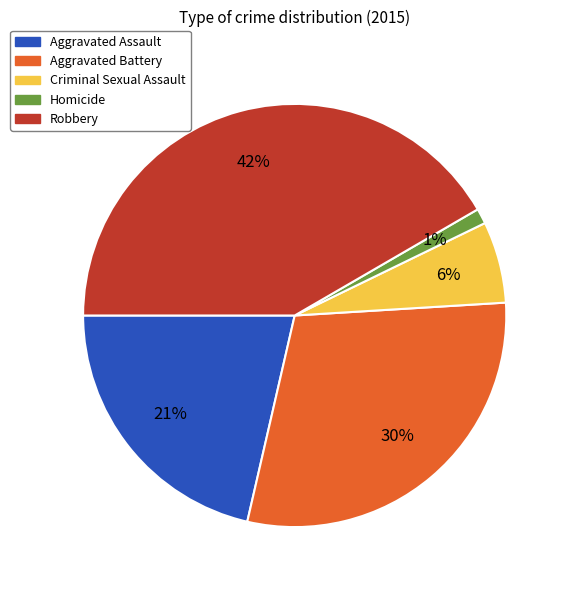

To the nearest percent, what is the average slice percentage?

20%